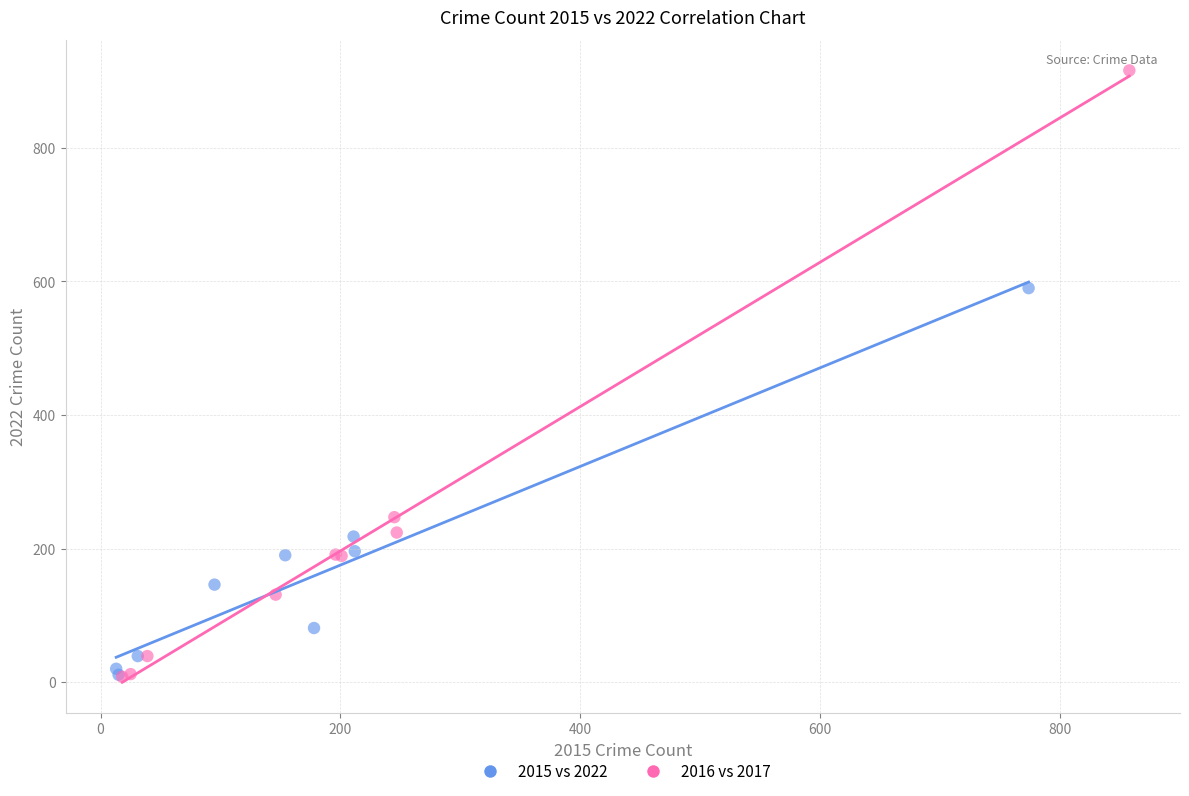

Which series contains the highest Y value?

2016 vs 2017